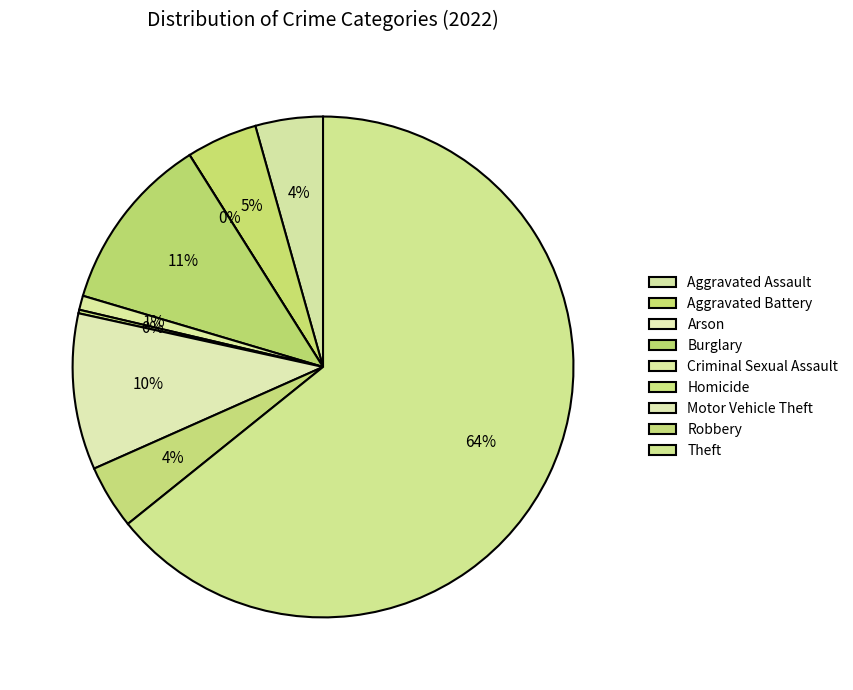

How many segments does this pie chart have?

9